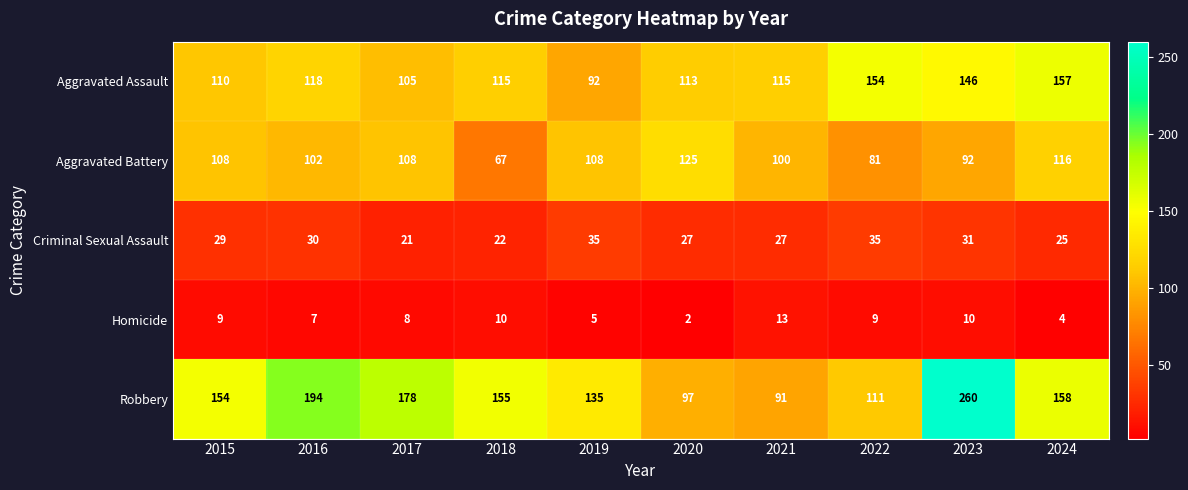

What is the difference between the second highest and minimum values in the Aggravated Assault series?

62